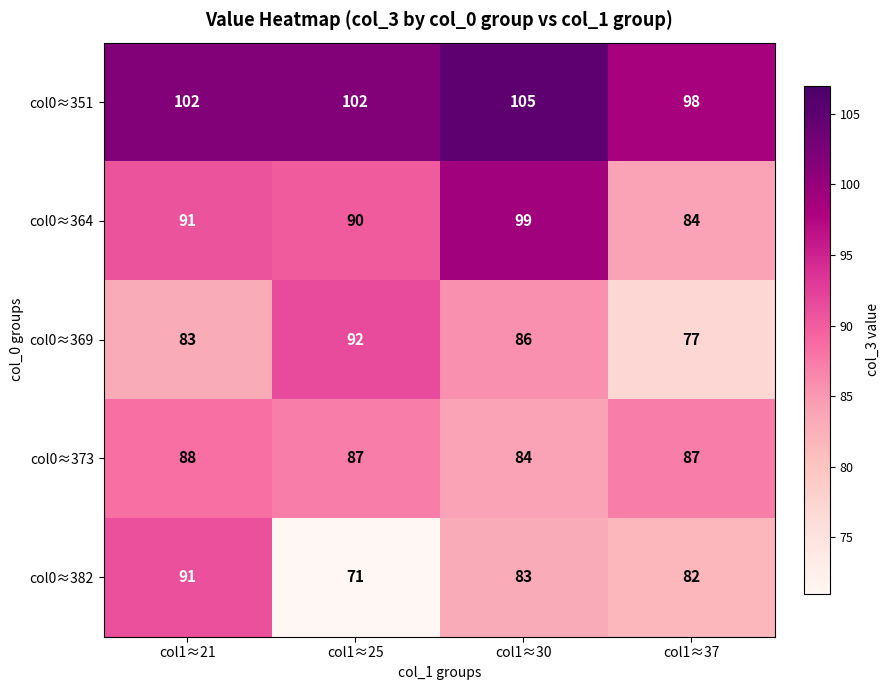

At which label is col0≈364 closest to 91?

col1≈21